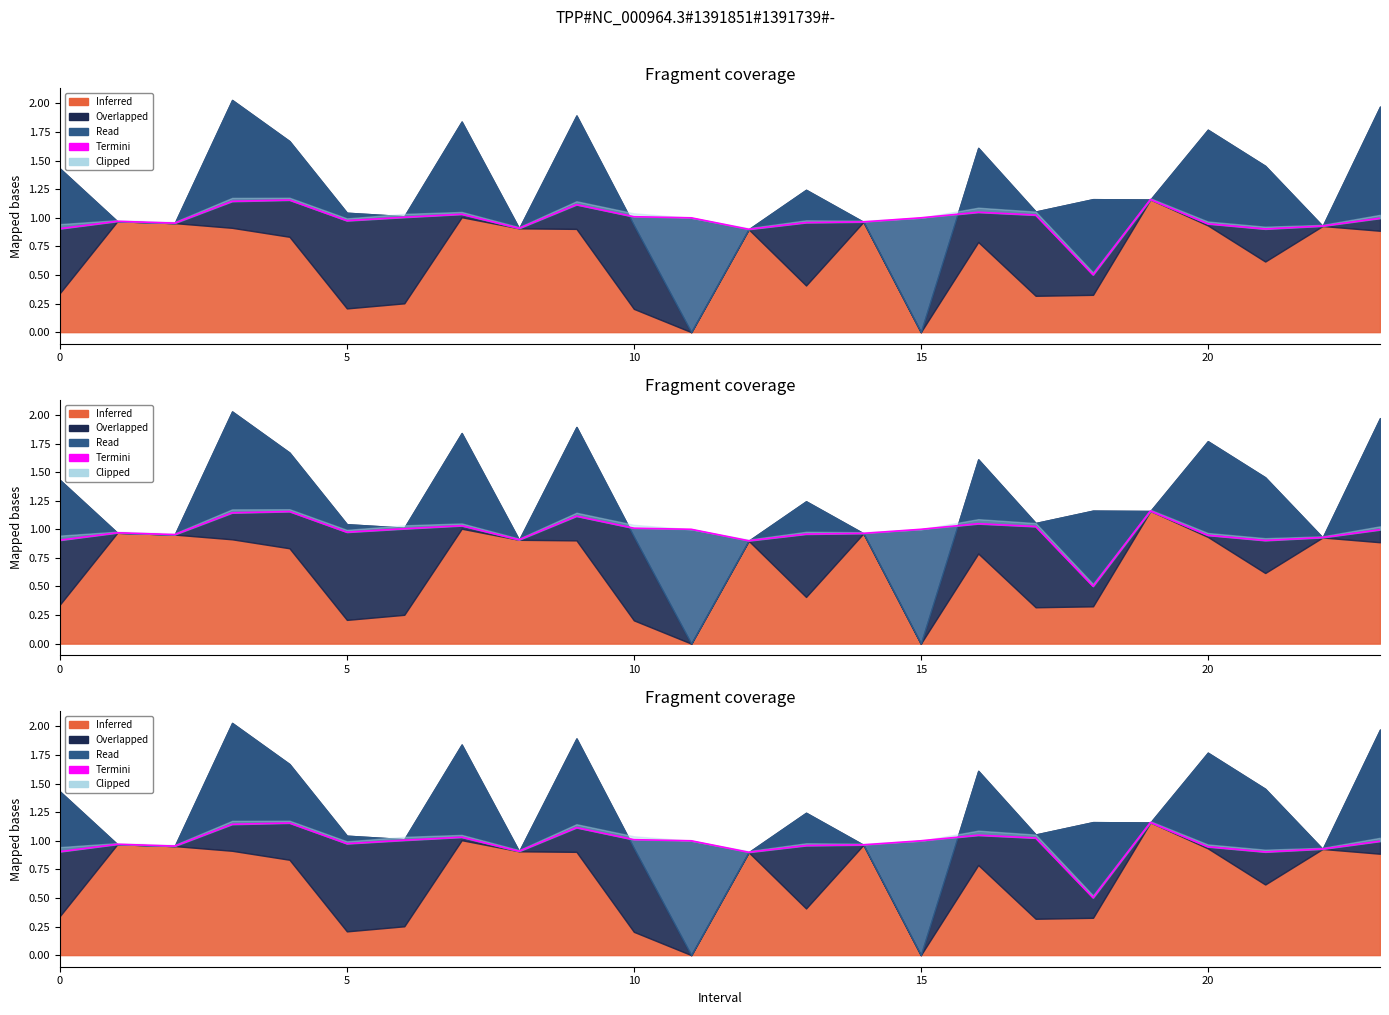

Count the number of categories in the chart.

24